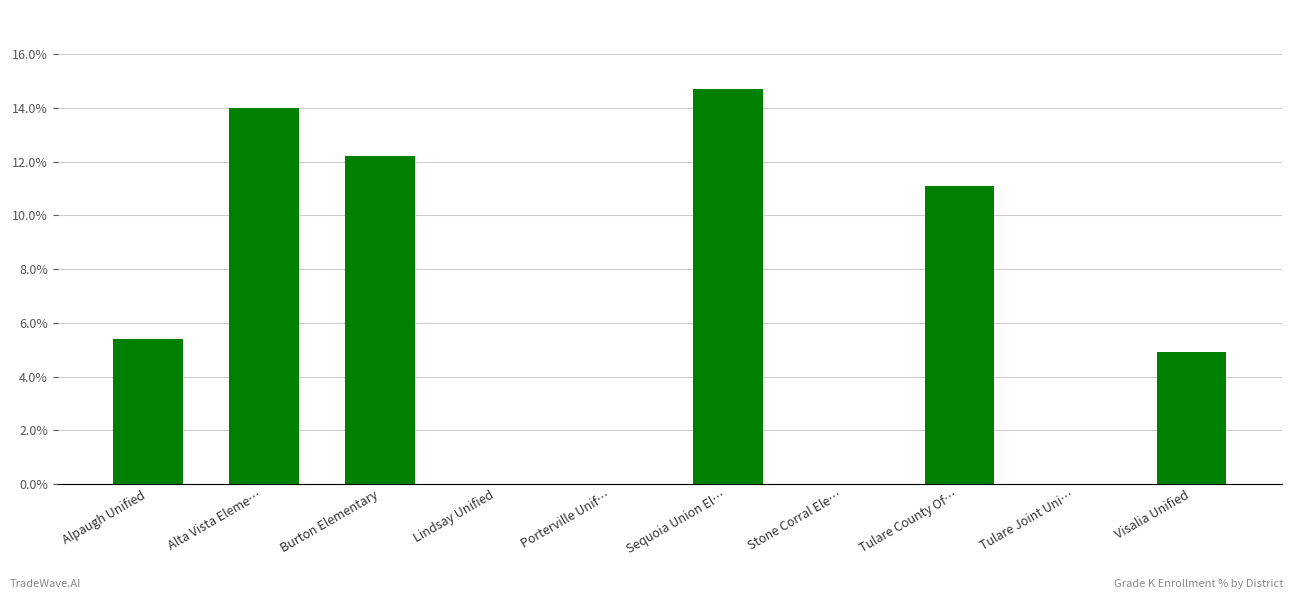

True or false: the data shows 4.9 at Visalia Unified.

True